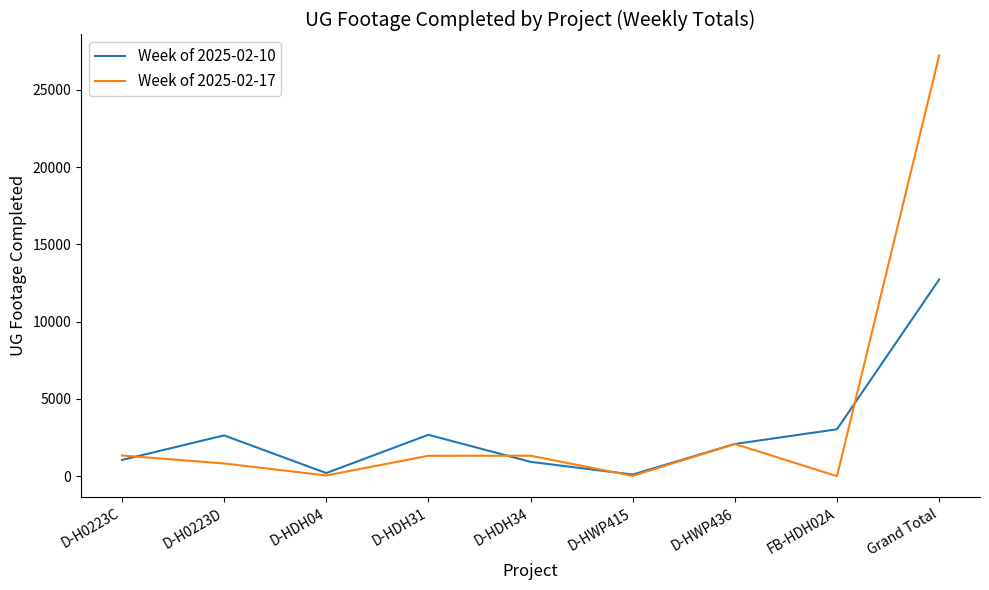

What is the average value of the Week of 2025-02-17 series?

3797